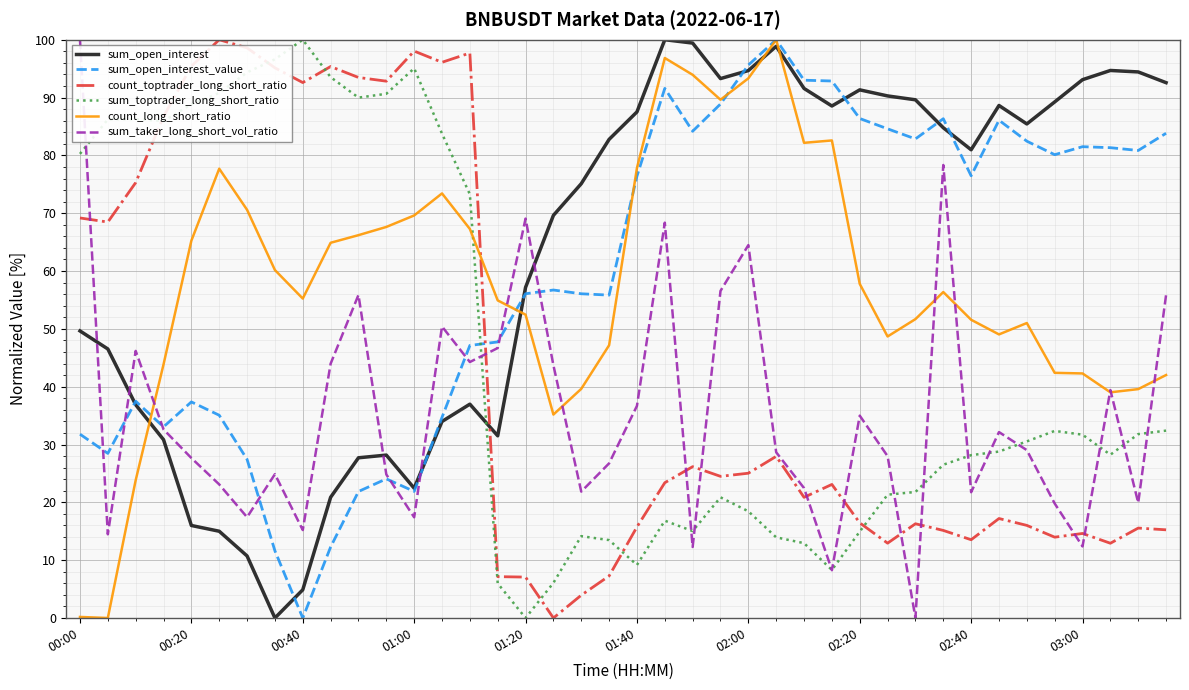

What is the highest value of the sum_open_interest series?

100.0